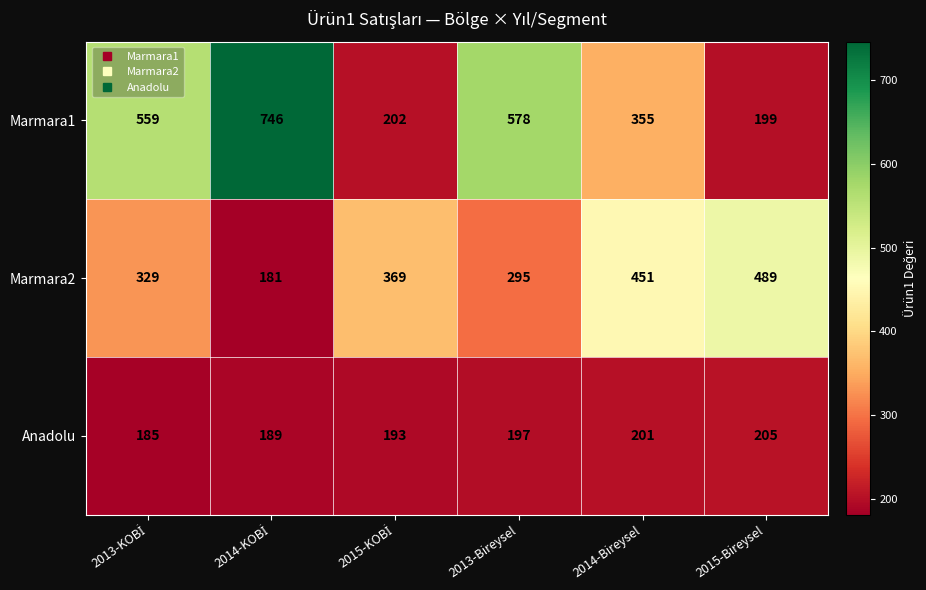

Which category has the highest value in the Marmara2 series?

2015-Bireysel